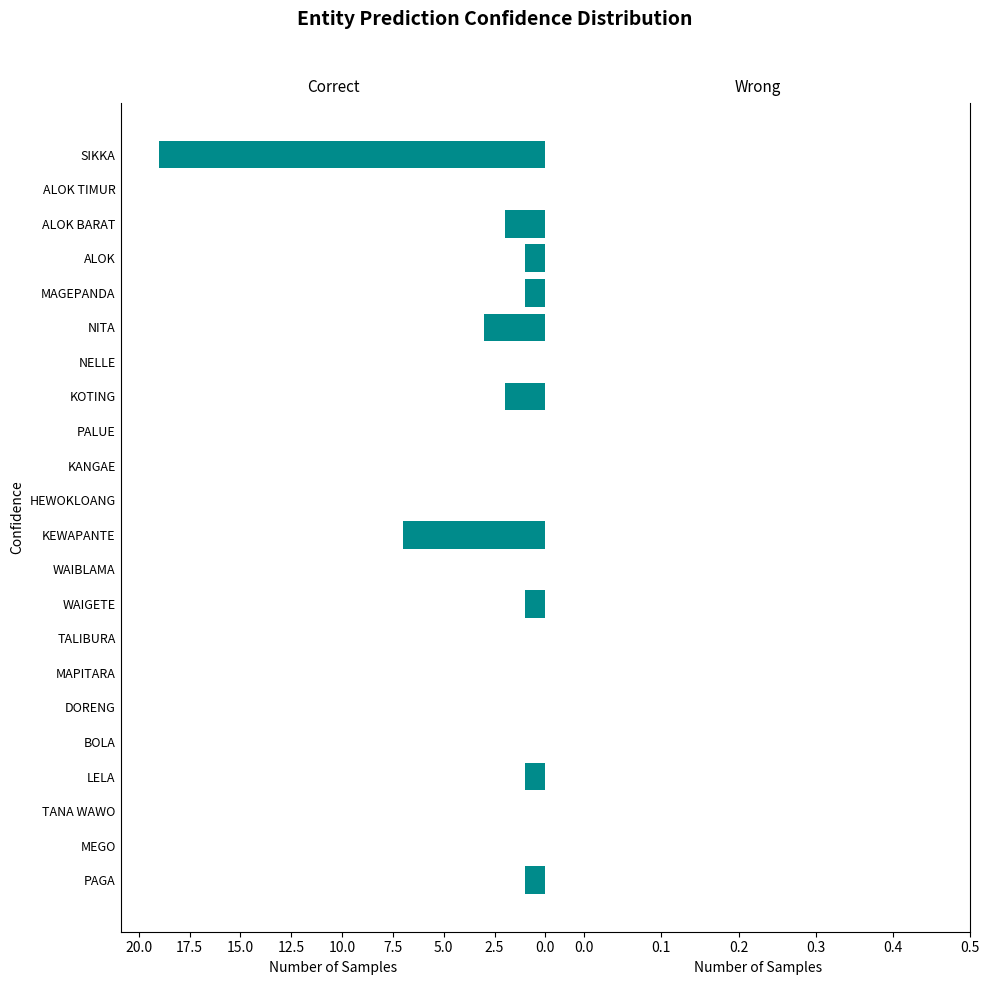

How many series are shown in this chart?

1